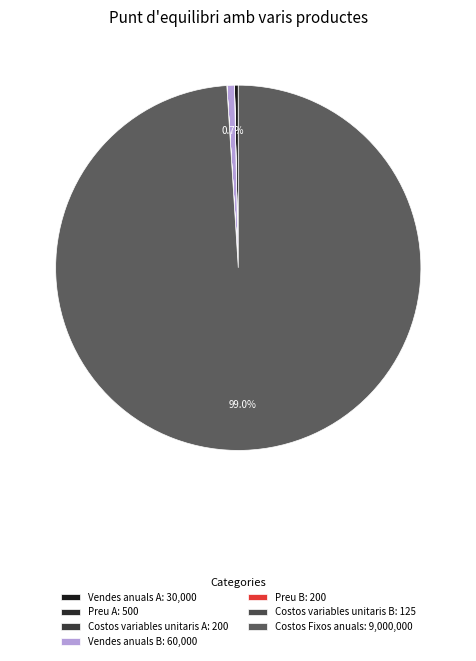

Does Costos Fixos anuals represent more than half of the total?

Yes